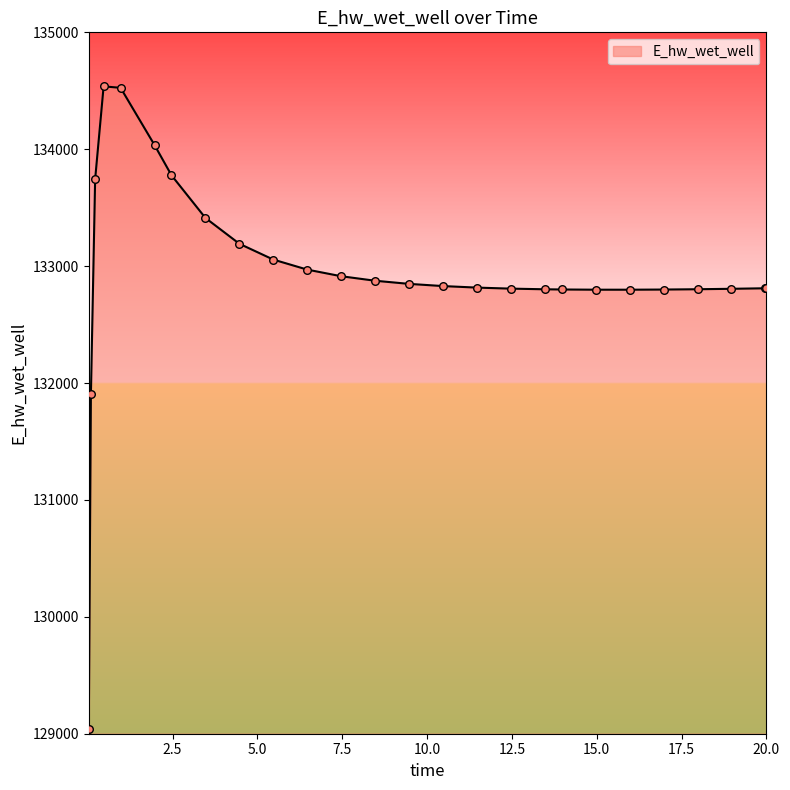

What is the greatest value displayed?

134537.8